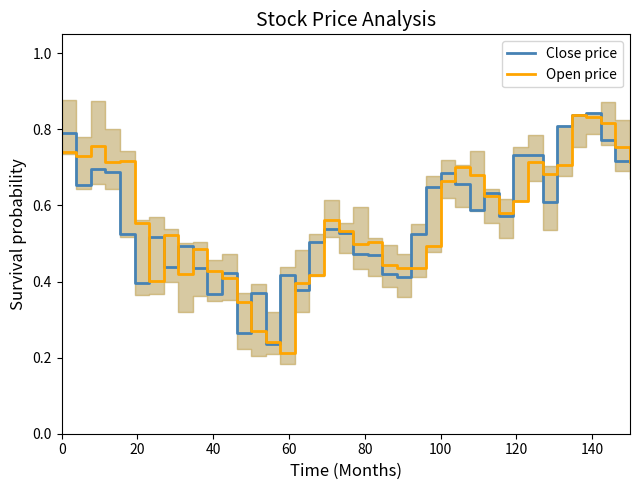

Is this an area chart (filled region under the line)?

No